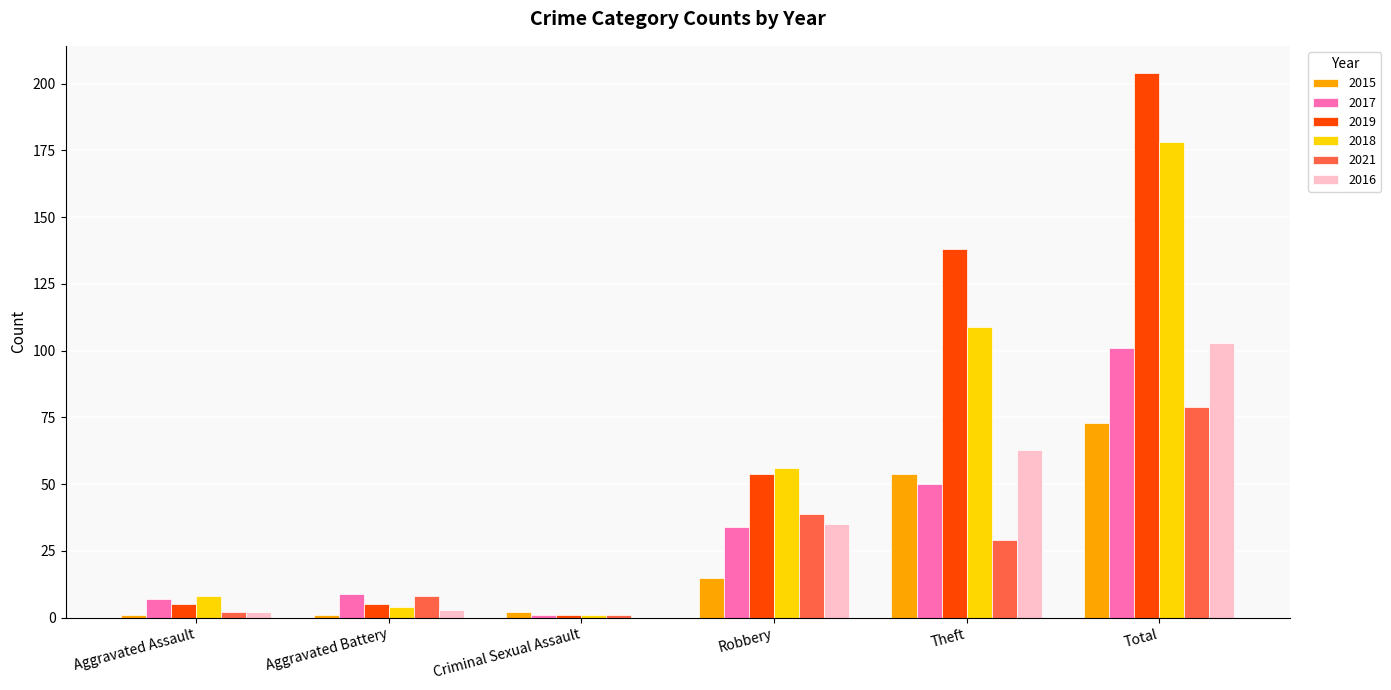

At which category does the chart reach its peak across all series?

Total